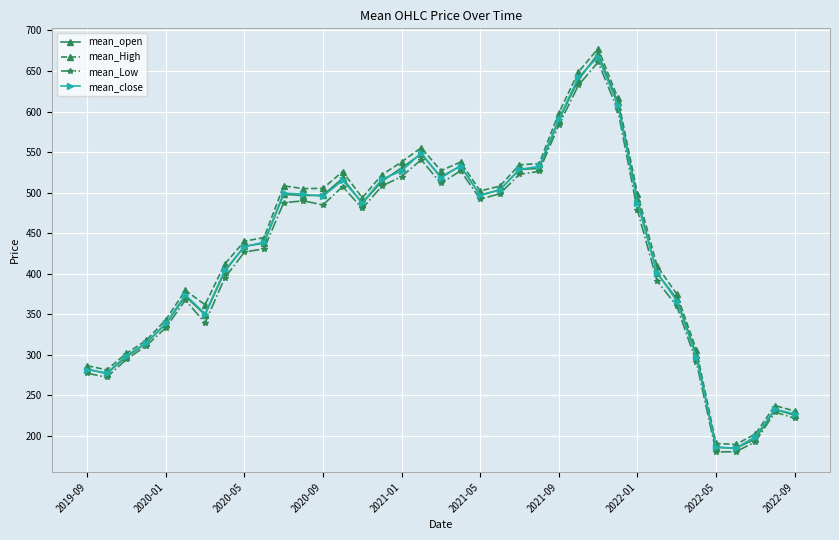

True or false: mean_Low has more than 1 interior local peaks.

True